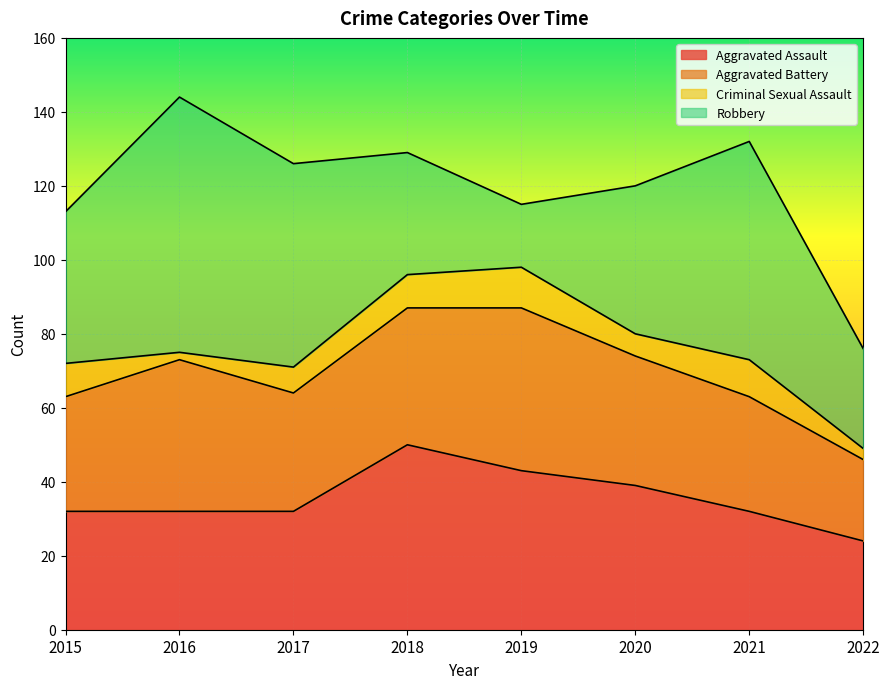

What are all the series names shown in the legend?

Aggravated Assault, Aggravated Battery, Criminal Sexual Assault, Robbery